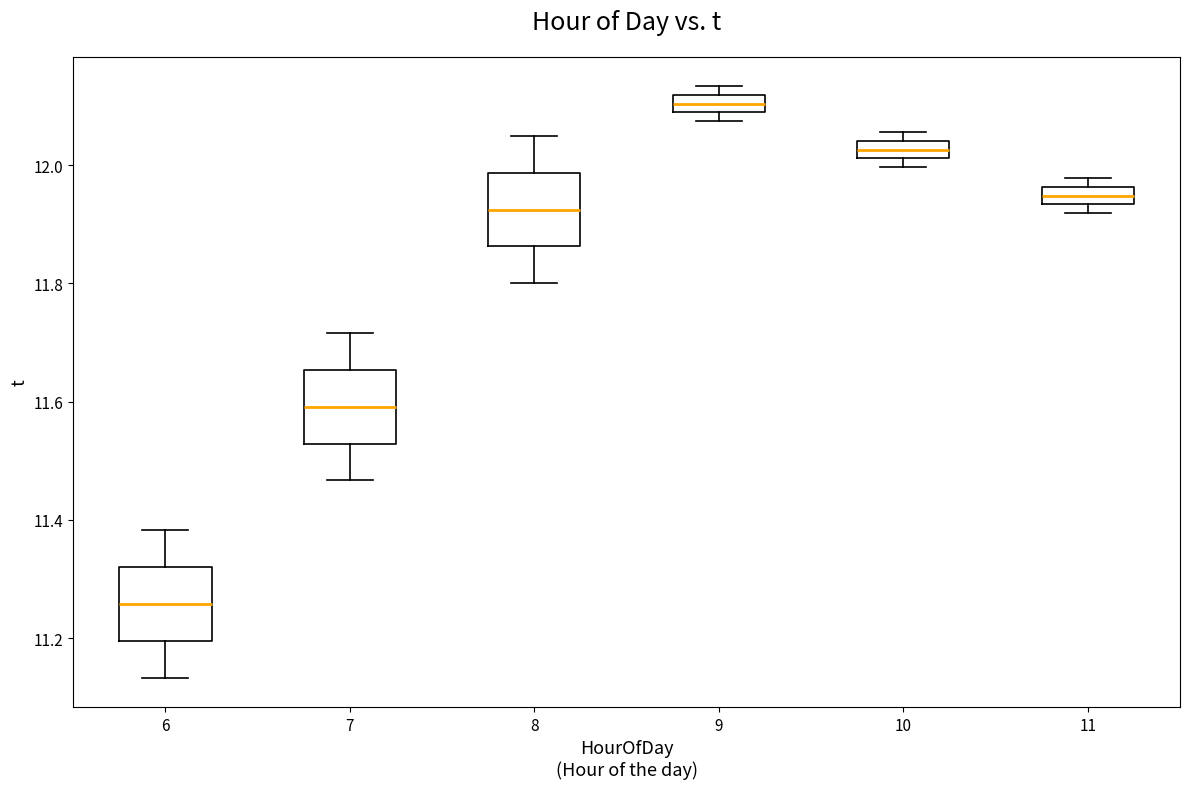

Which box has the lowest median line?

6